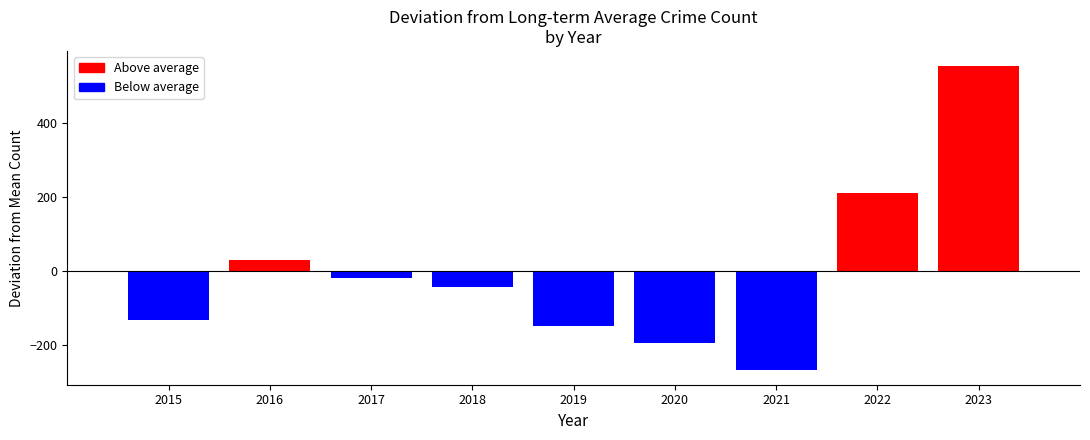

Is it true that Motor Vehicle Theft equals 52 at 2020?

False